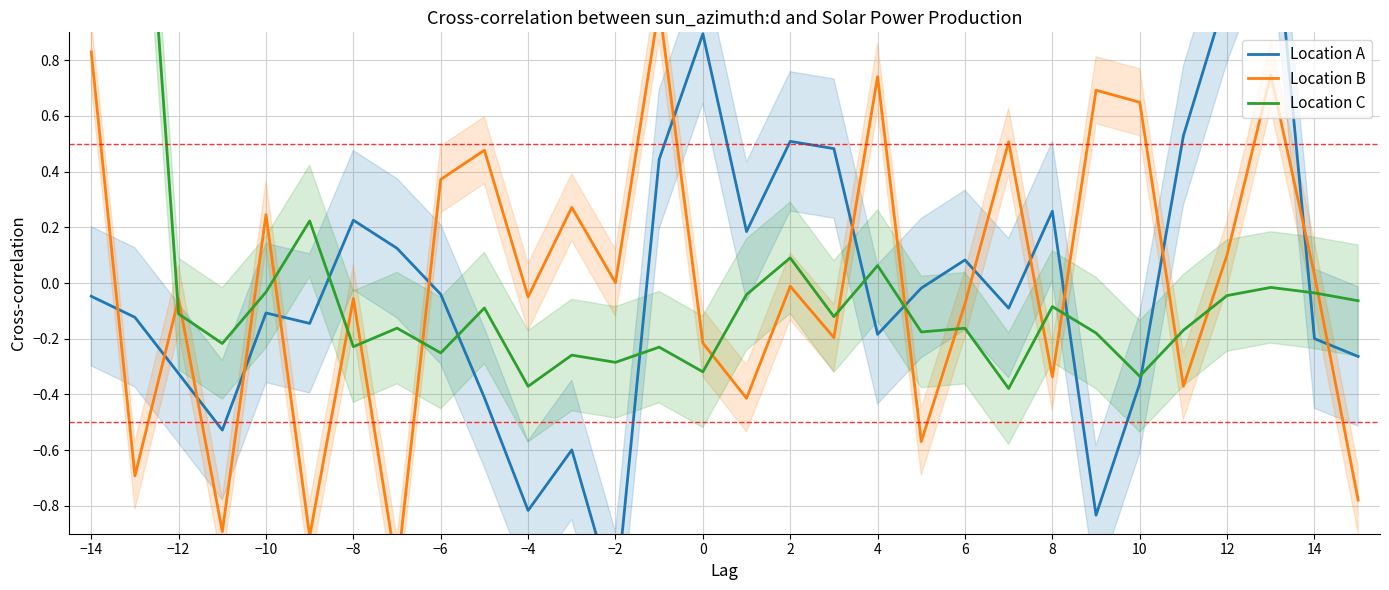

Count the number of categories in the chart.

30